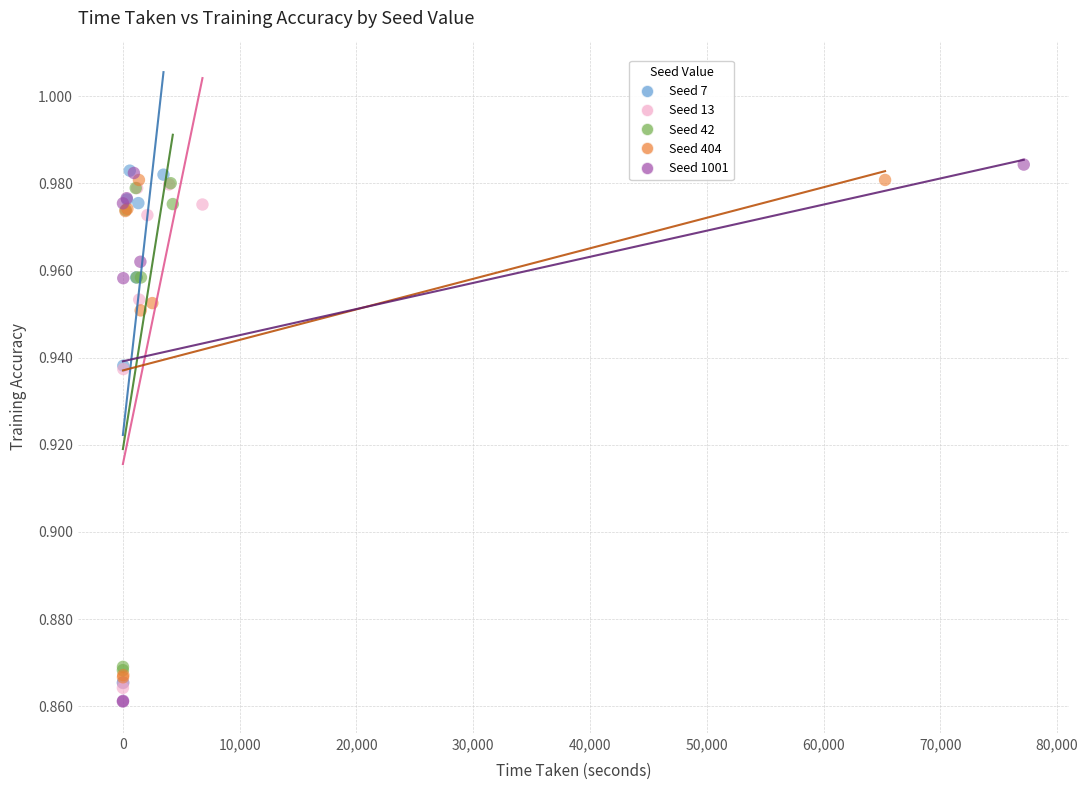

Which series has the largest Y range (max minus min)?

Seed 1001